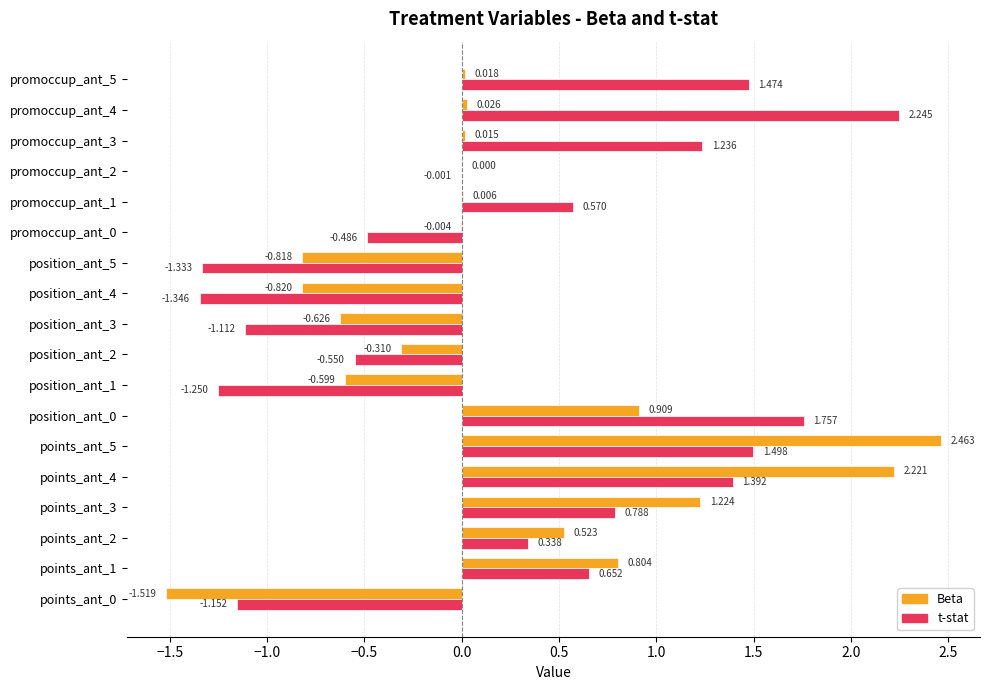

Which series changed the most between points_ant_4 and promoccup_ant_4?

Beta